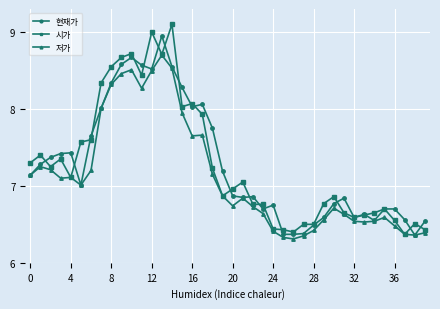

True or false: 저가 and 현재가 cross at least once.

False